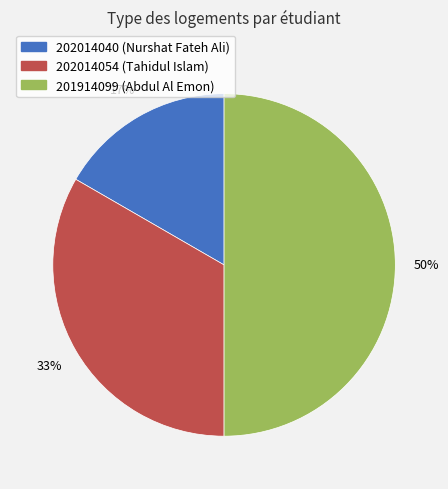

The 202014040 slice represents 11% of the pie. True or false?

False